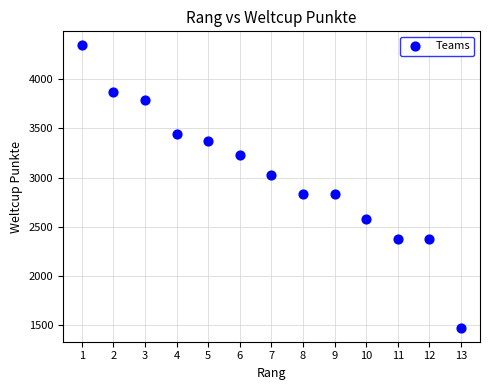

What is the range of Y values (max minus min)?

2878